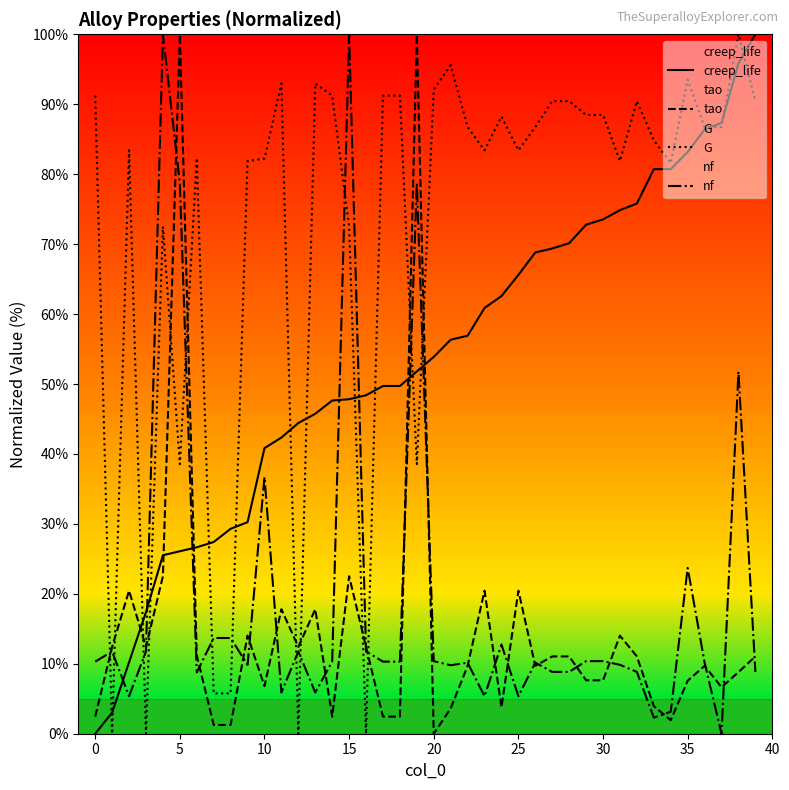

Which series has the largest total across all categories?

G